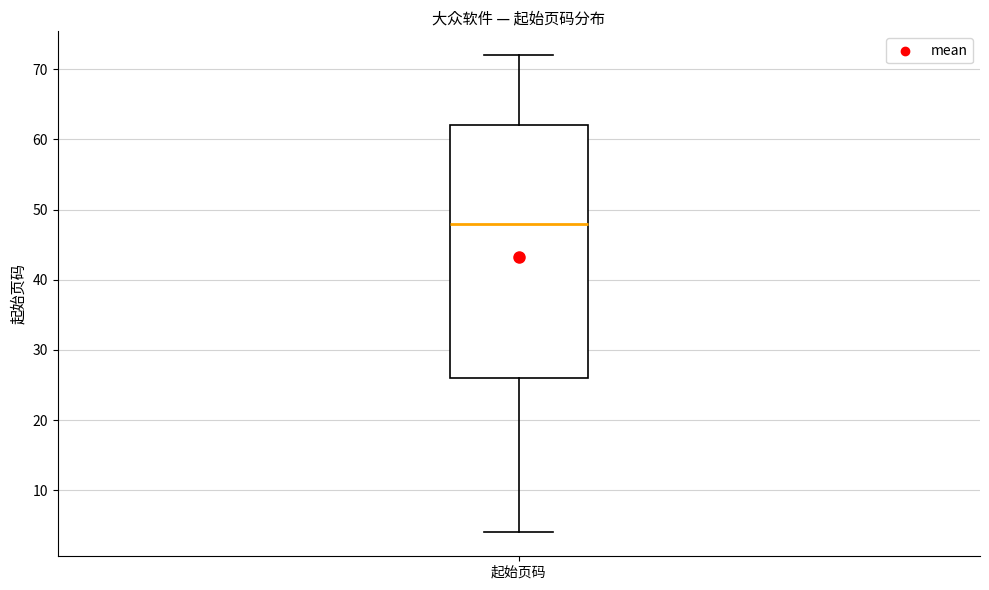

Where does the upper whisker of the box for 起始页码 end on the y-axis? The values are not printed on the chart, so give them approximately, as read against the axis.

72